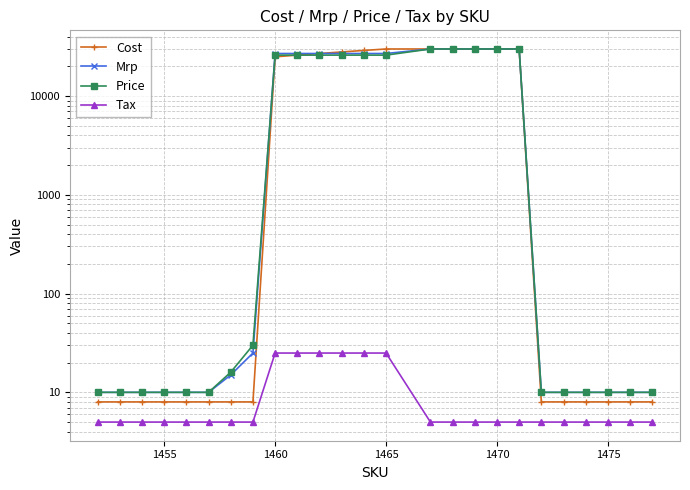

List the series in order of their peak value, lowest first.

Tax, Cost, Mrp, Price